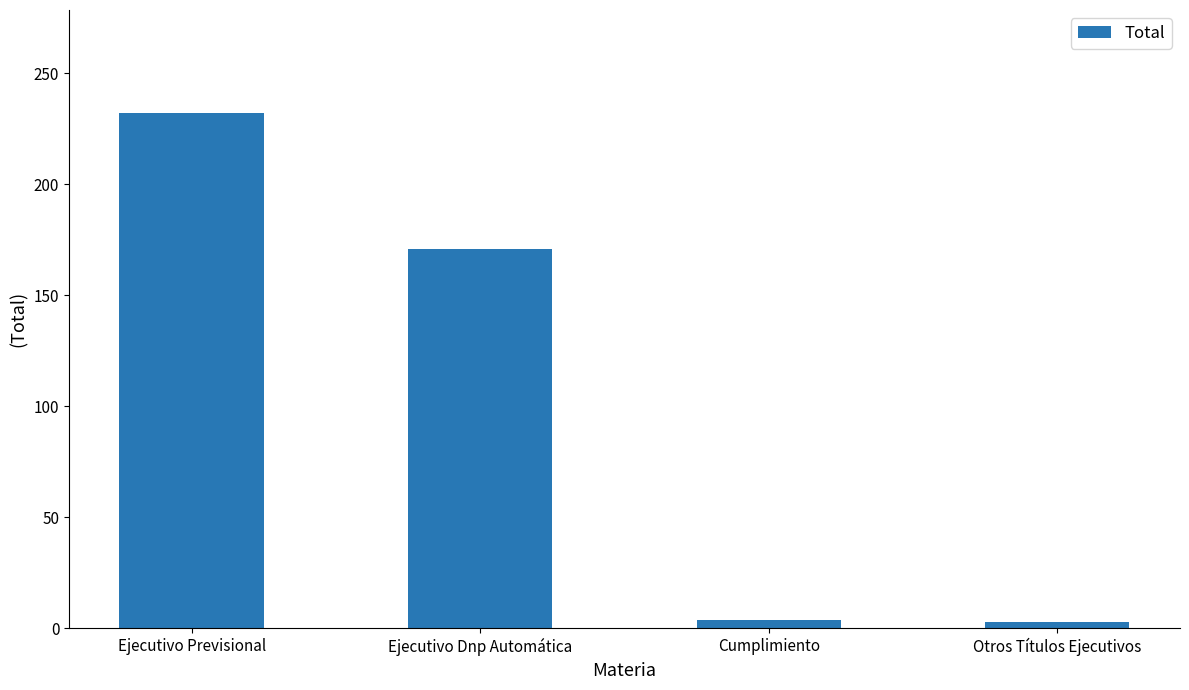

Which has a higher value, Otros Títulos Ejecutivos or Ejecutivo Previsional?

Ejecutivo Previsional